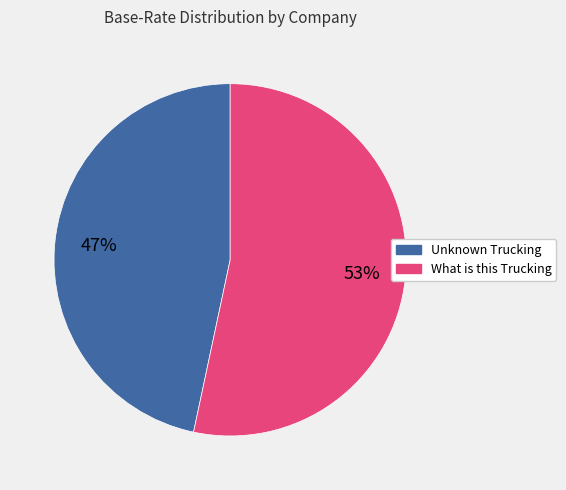

Which slice is the smallest?

Unknown Trucking